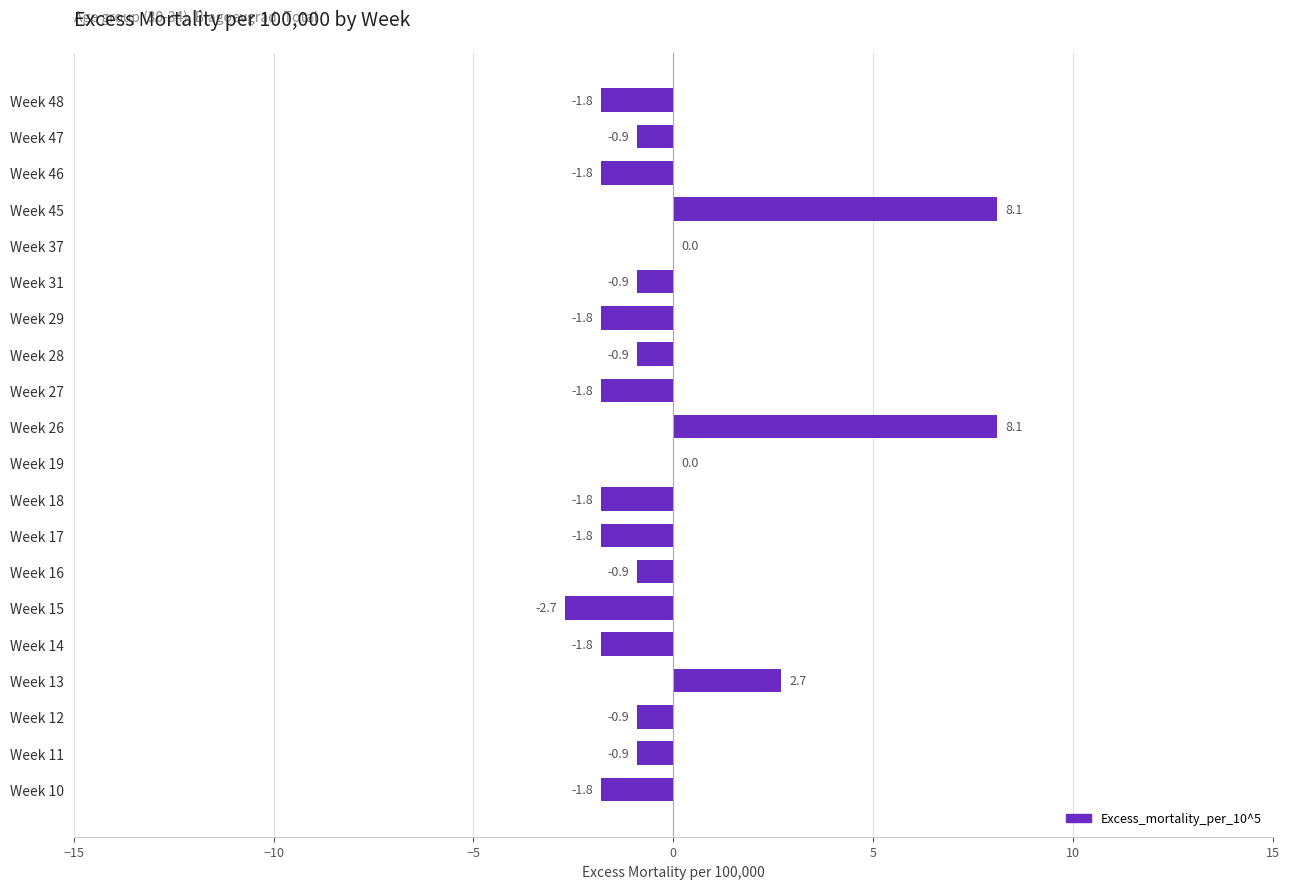

Reading bottom to top, transcribe all the data shown in this chart.

Week 10=-1.8	Week 11=-0.9	Week 12=-0.9	Week 13=2.7	Week 14=-1.8	Week 15=-2.7	Week 16=-0.9	Week 17=-1.8	Week 18=-1.8	Week 19=0.0	Week 26=8.1	Week 27=-1.8	Week 28=-0.9	Week 29=-1.8	Week 31=-0.9	Week 37=0.0	Week 45=8.1	Week 46=-1.8	Week 47=-0.9	Week 48=-1.8